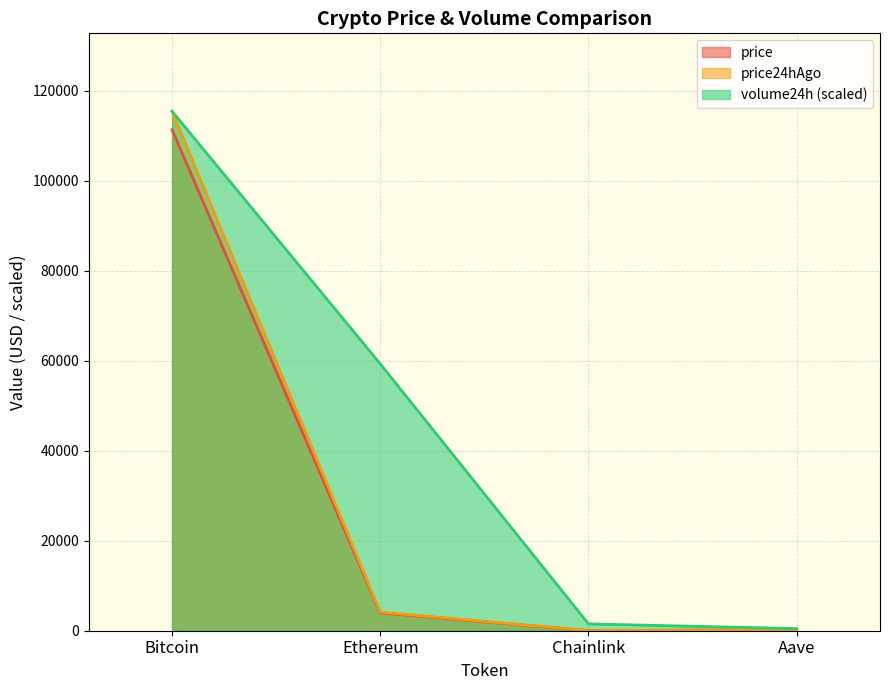

Reading left to right, extract all data points from this chart.

price: 111307.0	3971.5	18.2	228.4
price24hAgo: 115416.0	4133.8	18.6	236.2
volume24h: 115416.0	59284.0	1515.4	465.5